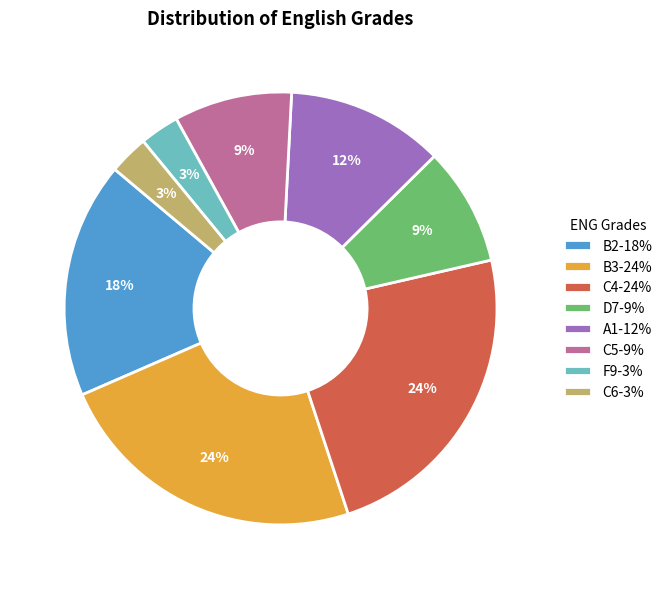

Does any single category account for the majority?

No